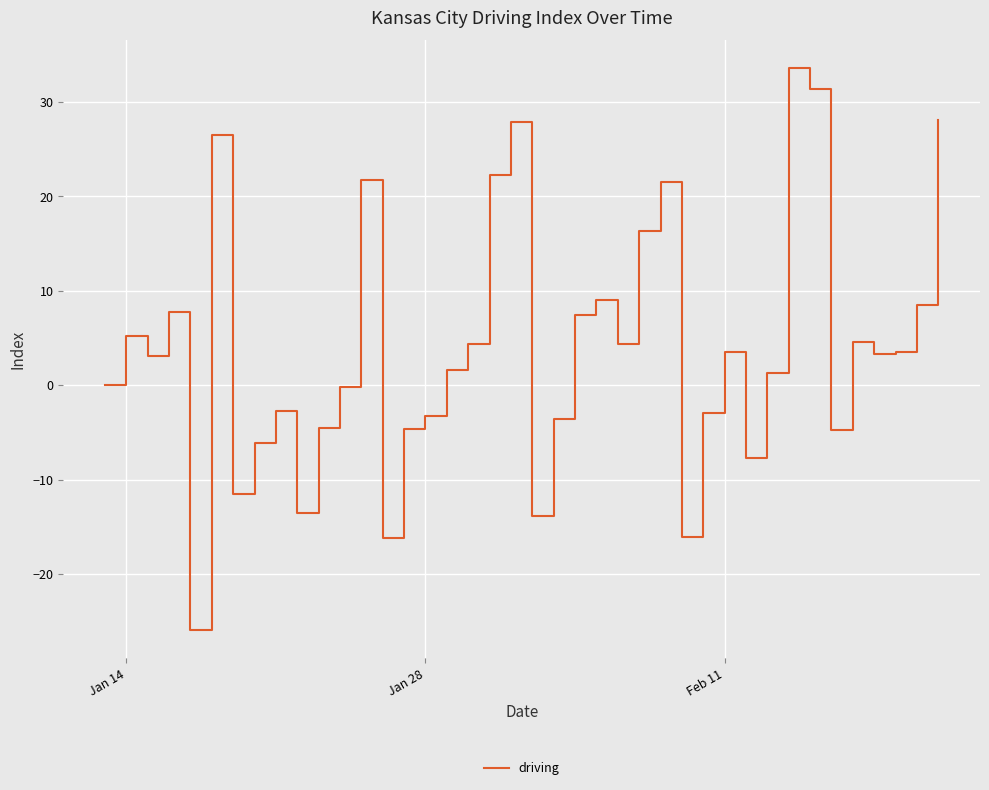

What is the smallest value displayed?

-25.9